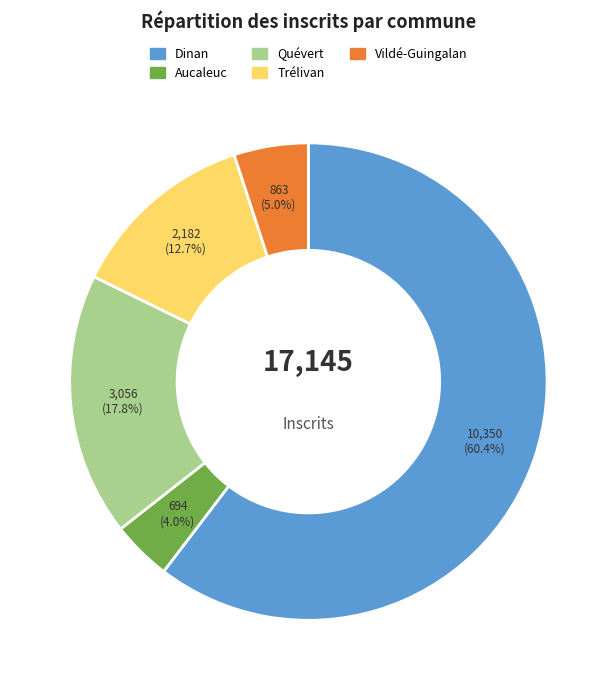

What percentage is NOT represented by Trélivan?

87.3%